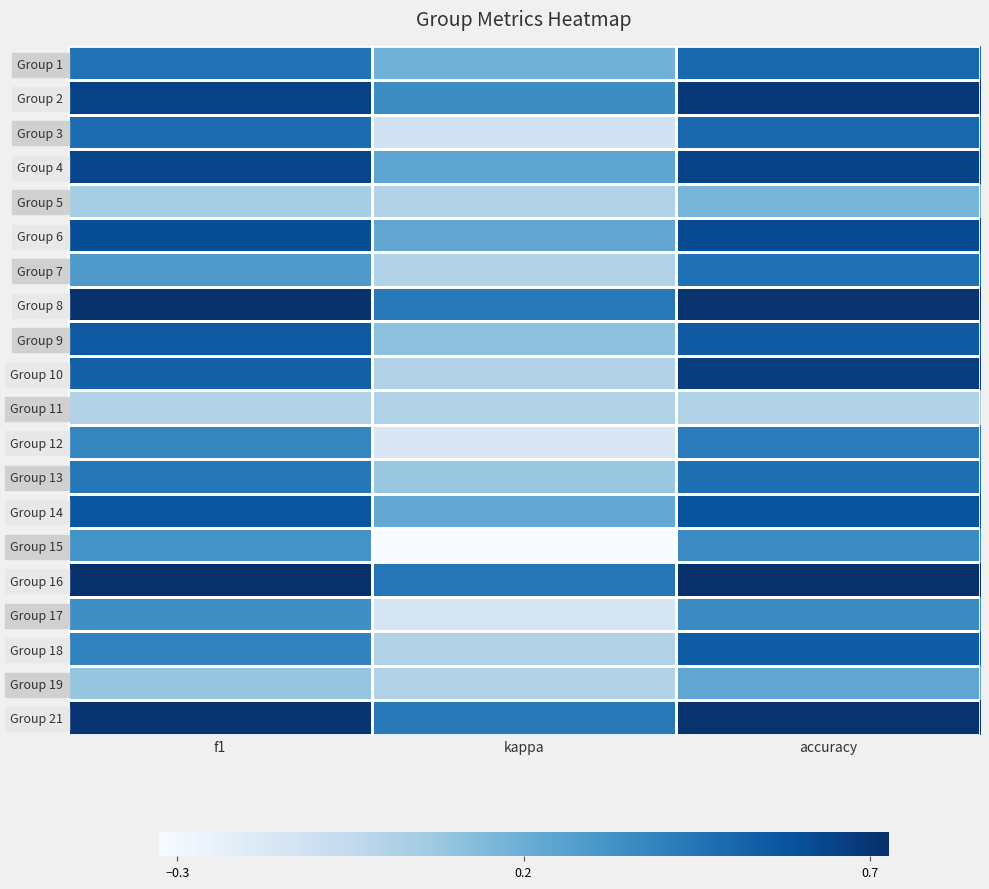

Rank the series at f1 from lowest to highest value.

Group 11, Group 5, Group 19, Group 7, Group 15, Group 17, Group 12, Group 18, Group 13, Group 1, Group 3, Group 10, Group 9, Group 14, Group 6, Group 4, Group 2, Group 21, Group 8, Group 16